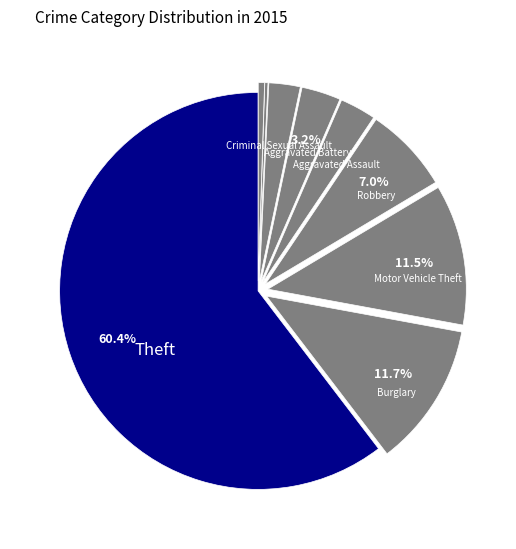

What is the smallest slice in the pie chart?

Homicide